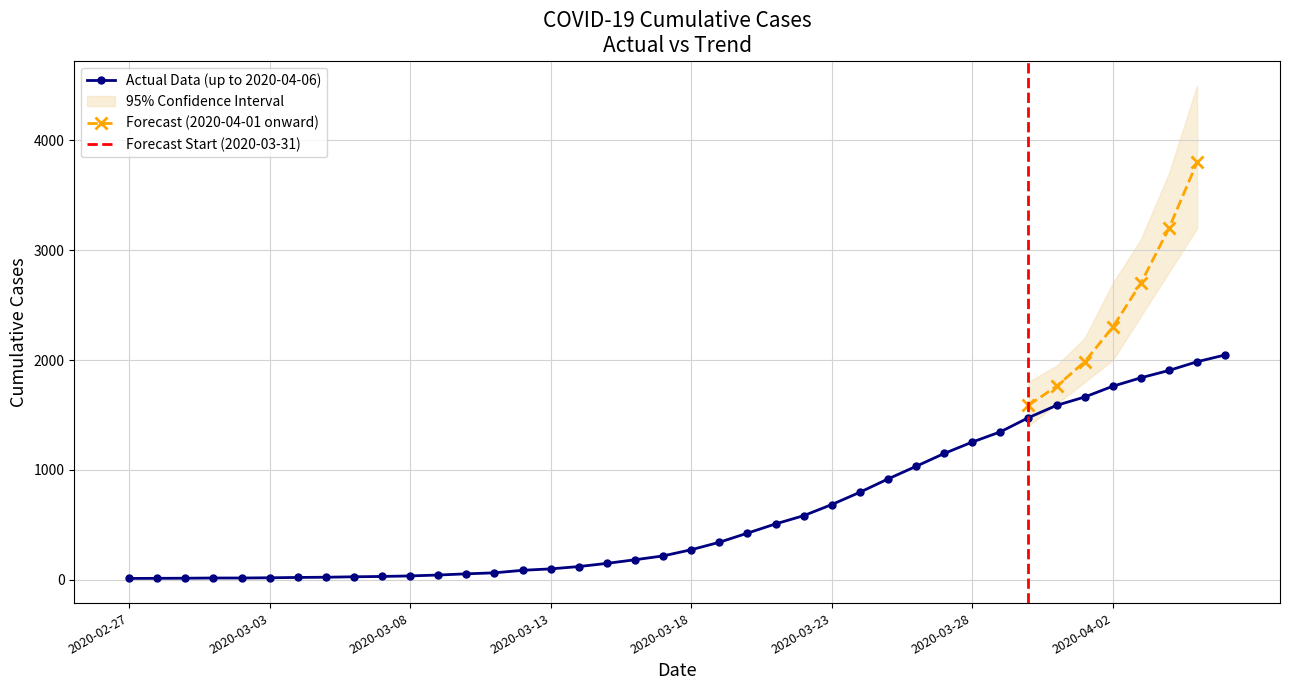

What is the label of the 38th point from the left?

2020-04-04